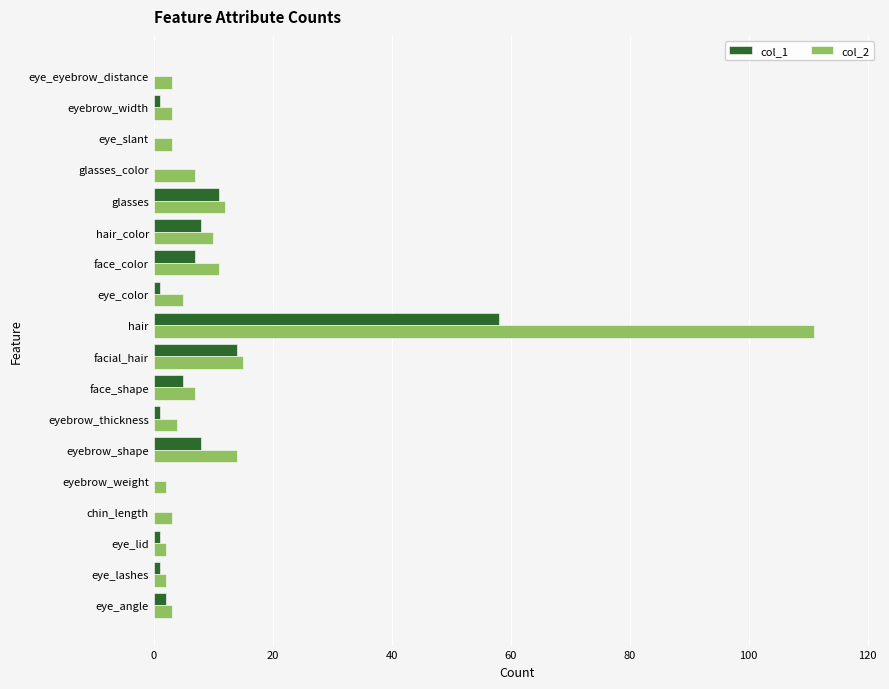

What is the sum of all col_1 values?

118